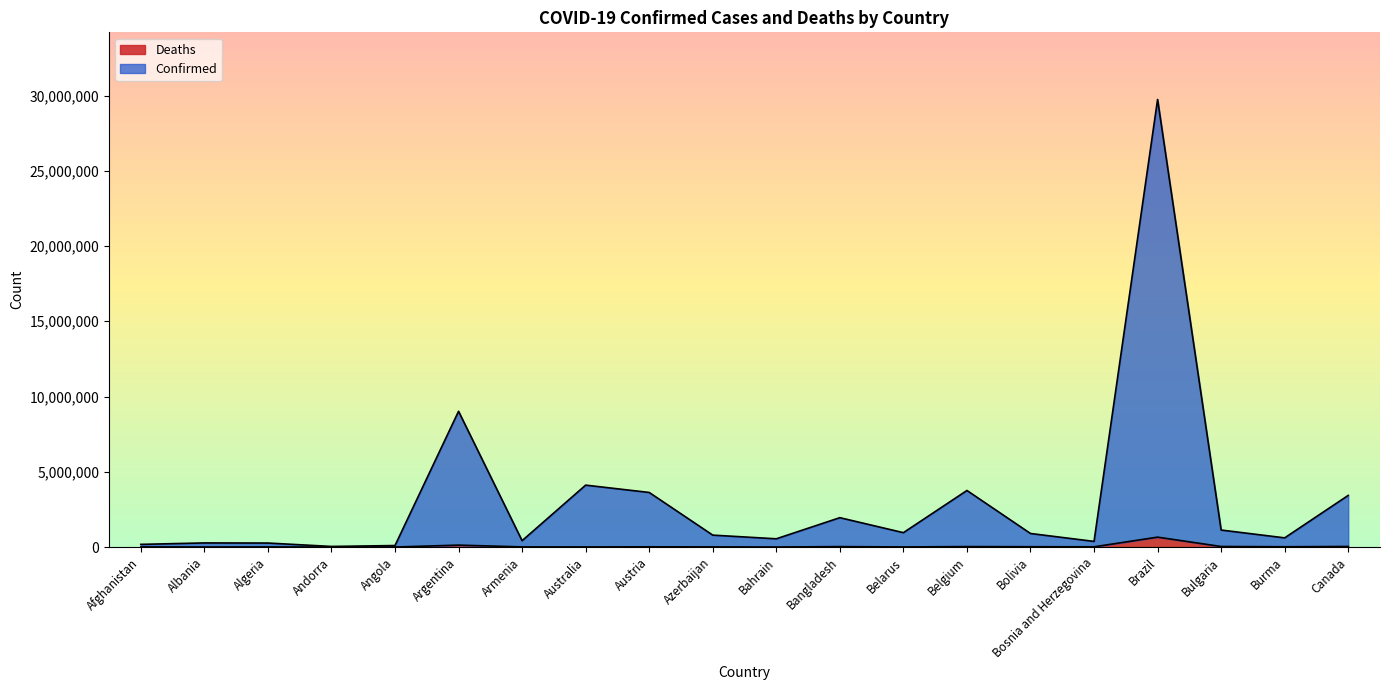

What is the approximate value of Deaths at Azerbaijan?

9672